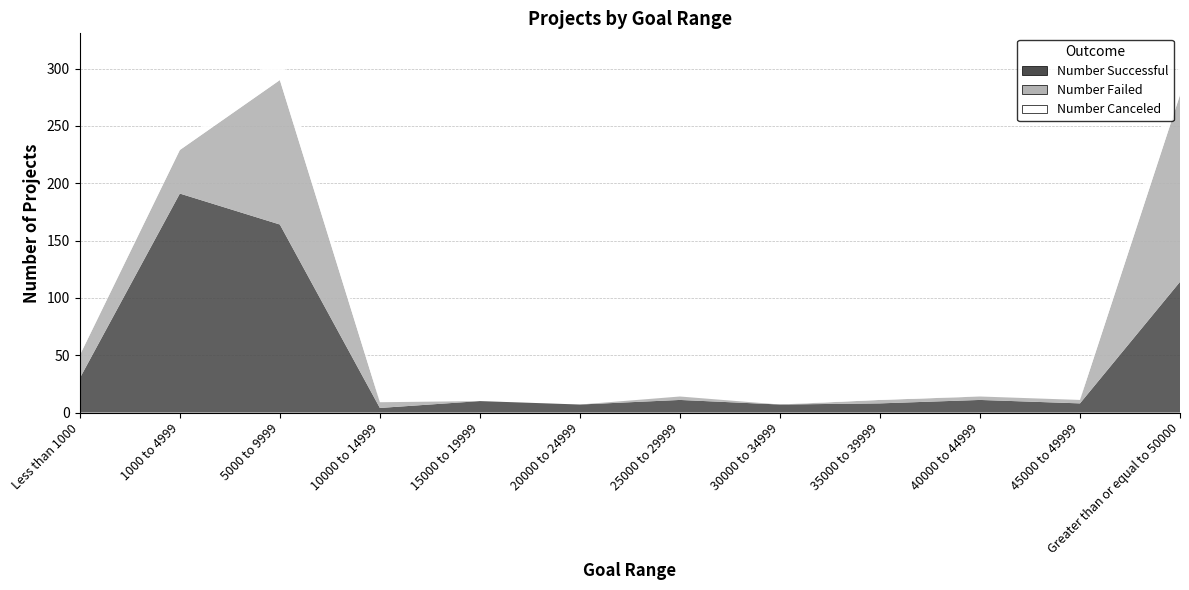

Reading left to right, what are all the values shown in this chart?

Number Successful: 30	191	164	4	10	7	11	7	8	11	8	114
Number Failed: 20	38	126	5	0	0	3	0	3	3	3	163
Number Canceled: 1	2	25	0	0	0	0	0	1	0	0	28